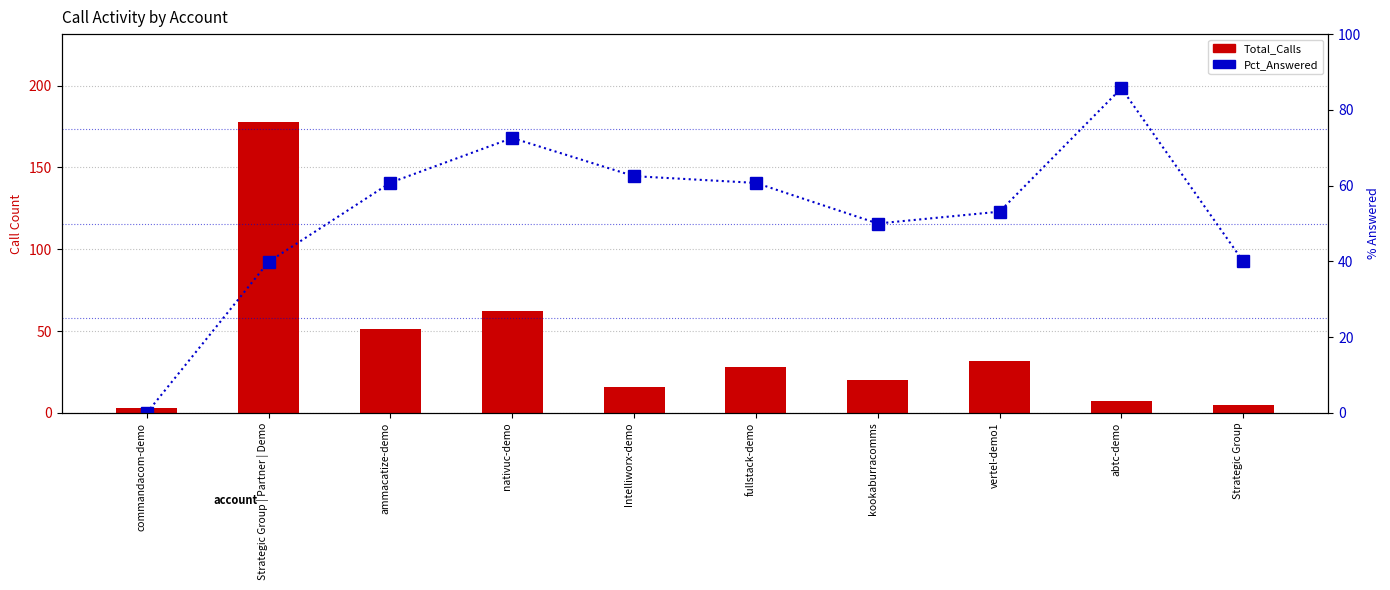

Reading left to right, transcribe all the data shown in this chart.

Total_Calls: commandacom-demo=3.0	Strategic Group | Partner | Demo=178.0	ammacatize-demo=51.0	nativuc-demo=62.0	Intelliworx-demo=16.0	fullstack-demo=28.0	kookaburracomms=20.0	vertel-demo1=32.0	abtc-demo=7.0	Strategic Group=5.0
Pct_Answered: commandacom-demo=0.0	Strategic Group | Partner | Demo=39.9	ammacatize-demo=60.8	nativuc-demo=72.6	Intelliworx-demo=62.5	fullstack-demo=60.7	kookaburracomms=50.0	vertel-demo1=53.1	abtc-demo=85.7	Strategic Group=40.0